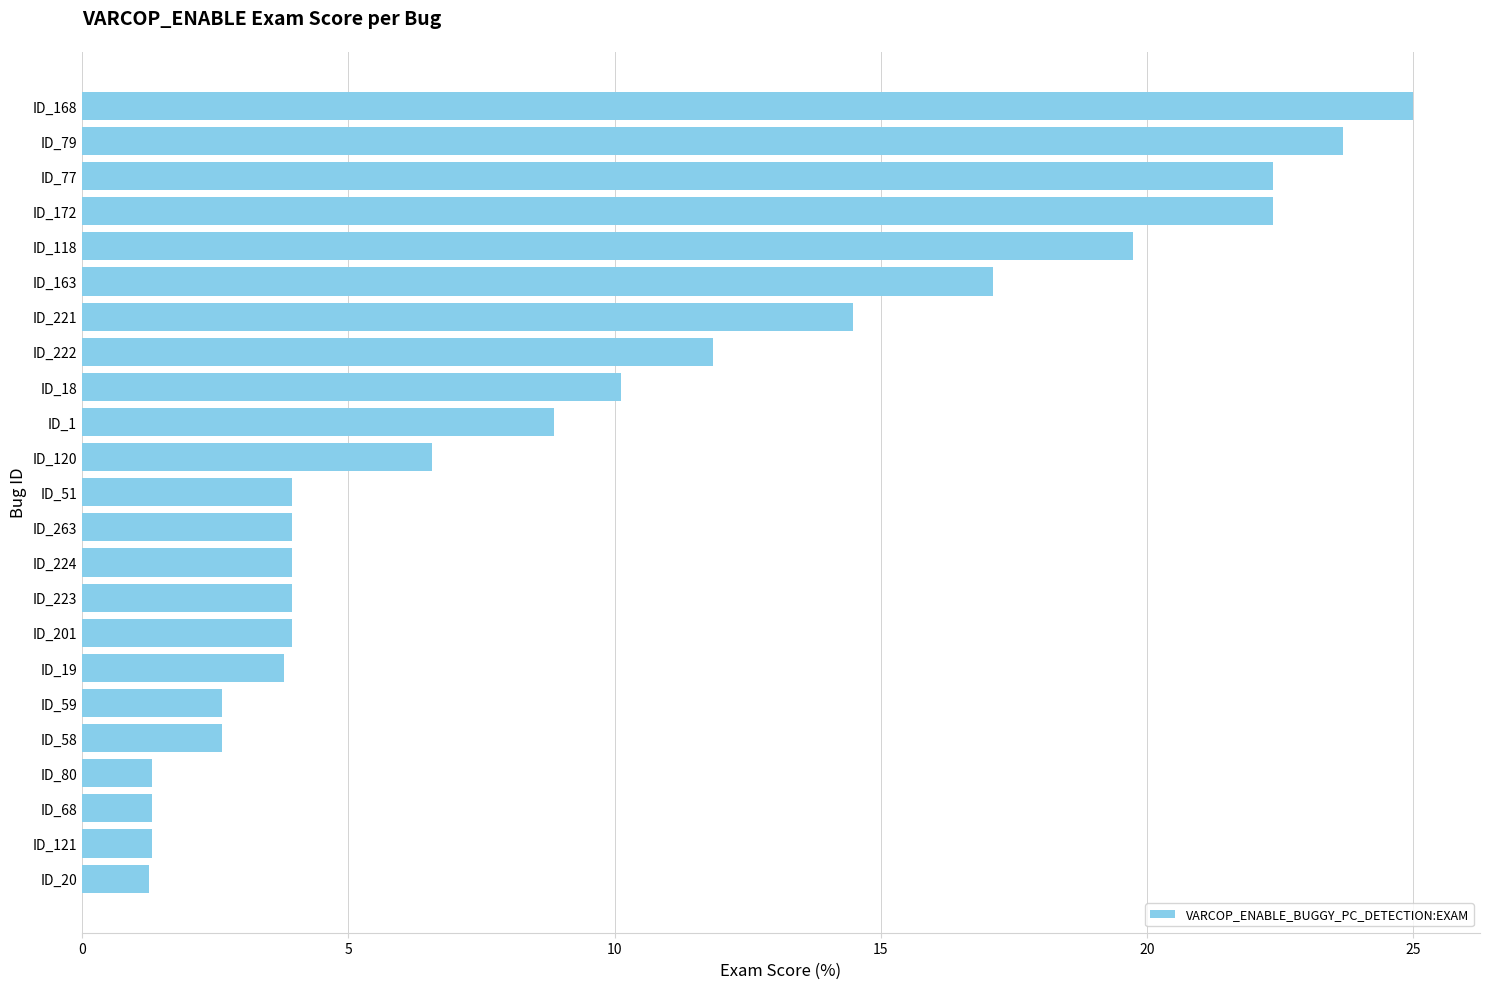

The chart shows a value of 6.4 at ID_77. True or false?

False